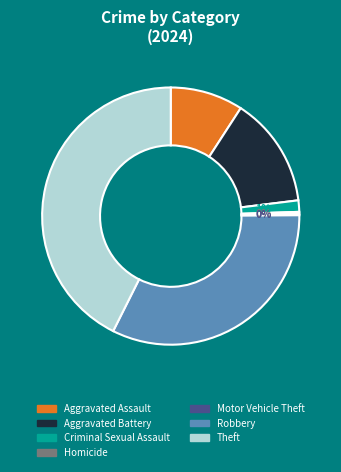

The Robbery slice represents 21% of the pie. True or false?

False